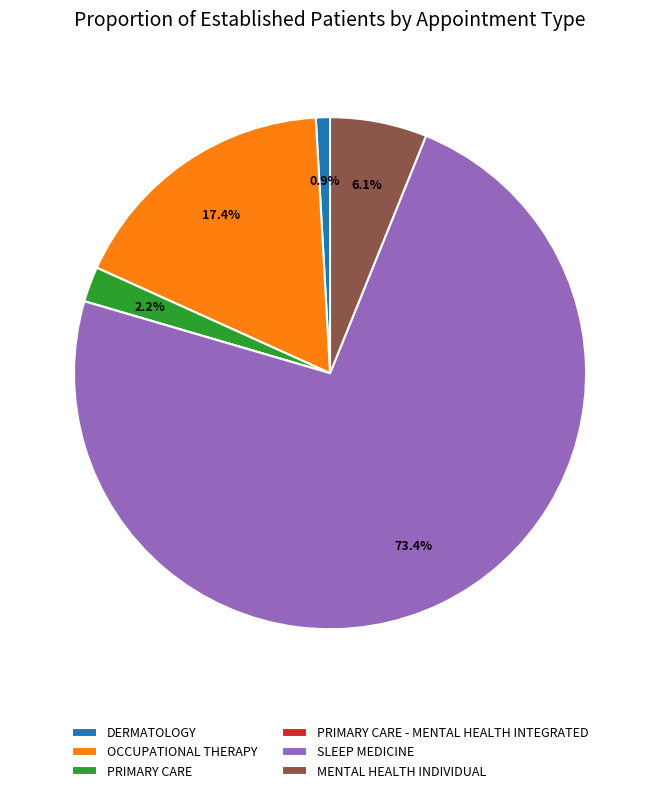

To the nearest percent, what is the combined percentage of DERMATOLOGY and MENTAL HEALTH INDIVIDUAL?

7%